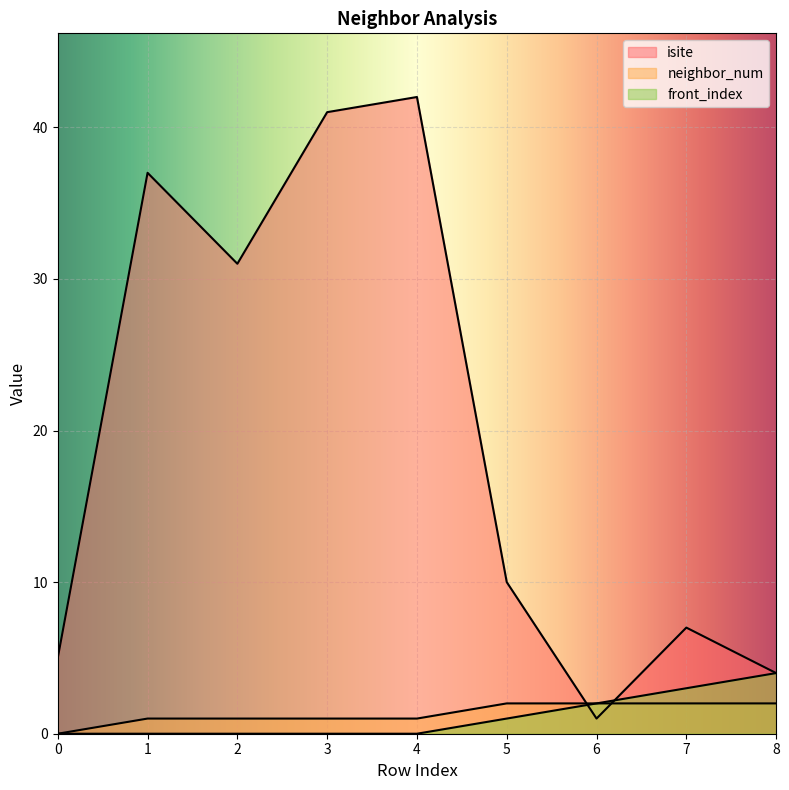

True or false: neighbor_num has more than 2 points higher than both neighbors.

False